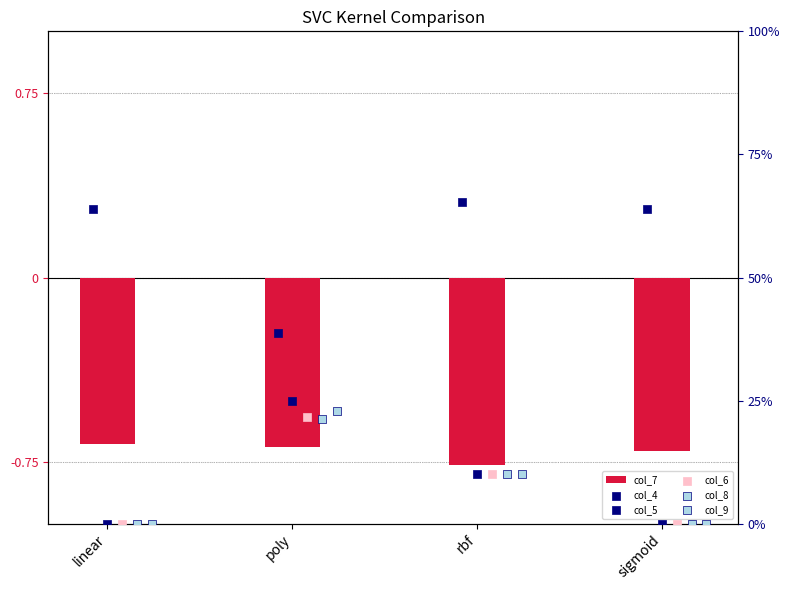

What is the total value across all series at poly?

0.6